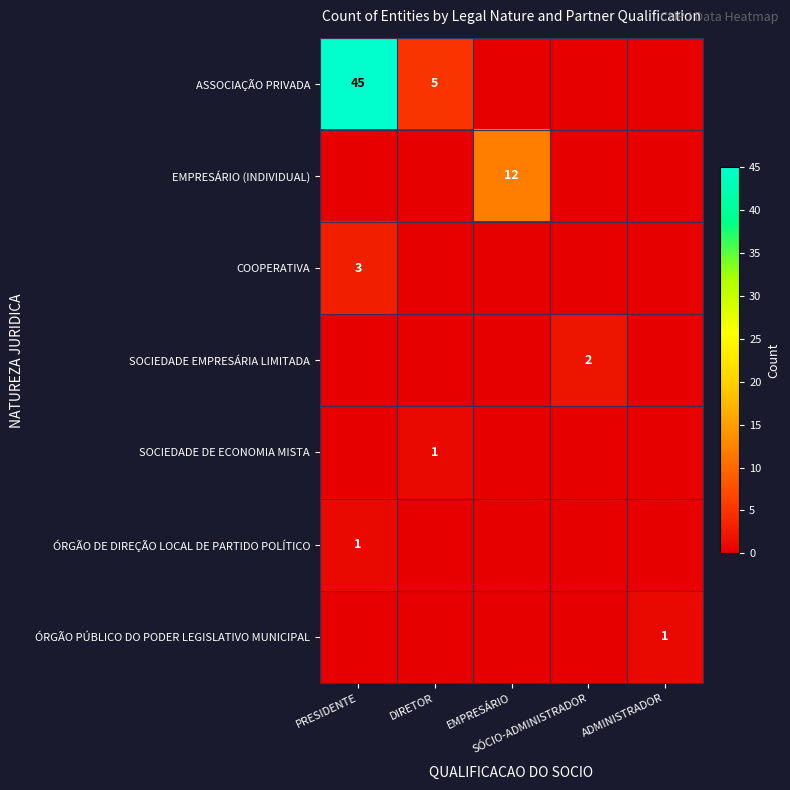

How many values in the SOCIEDADE EMPRESÁRIA LIMITADA series exceed 0?

1